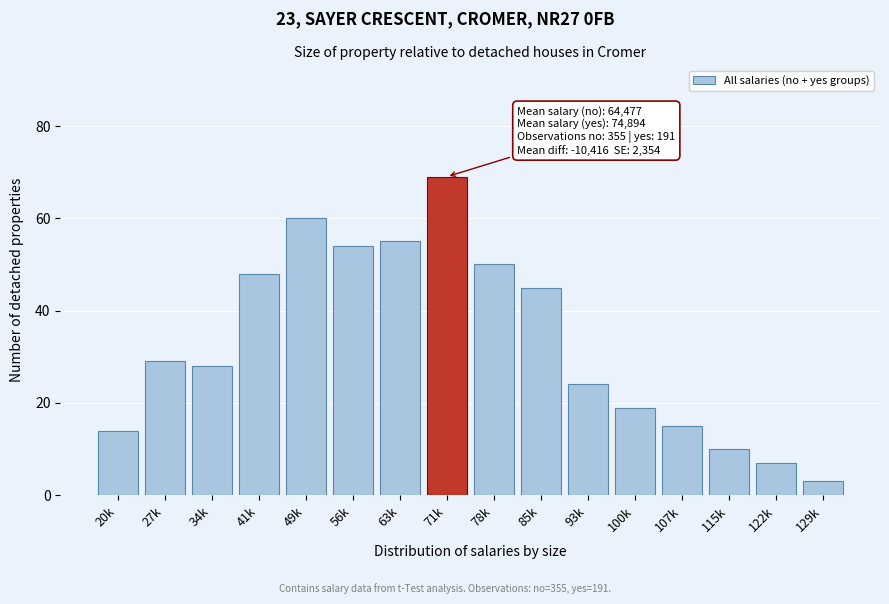

Reading right to left, extract all data points from this chart.

3	7	10	15	19	24	45	50	69	55	54	60	48	28	29	14